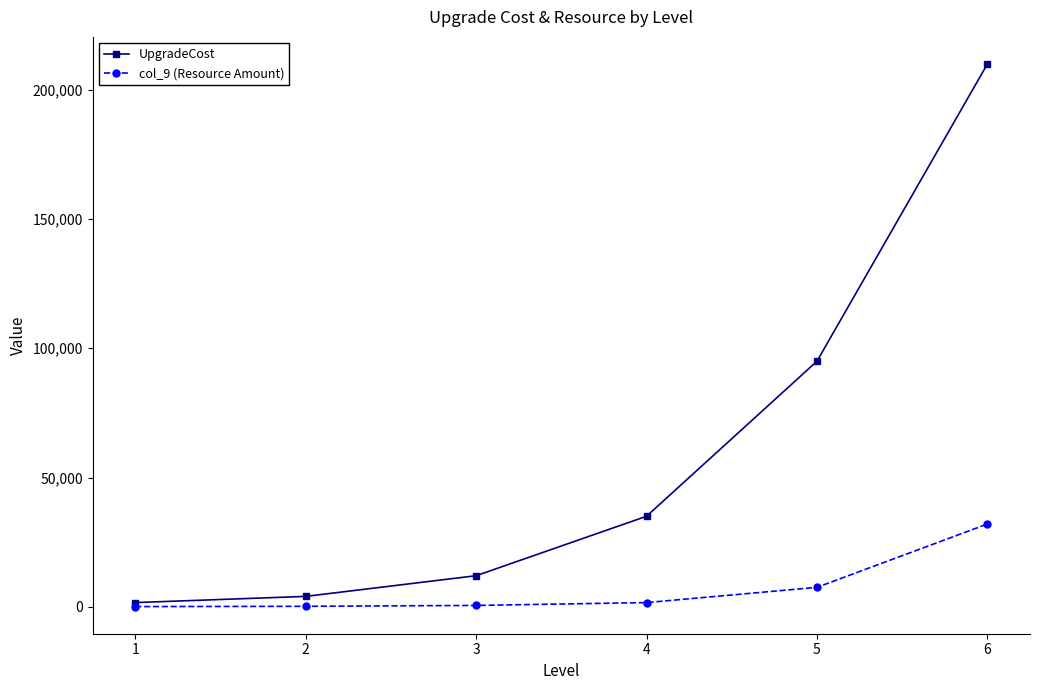

The col_9 (Resource Amount) series shows 7500 at 5. True or false?

True